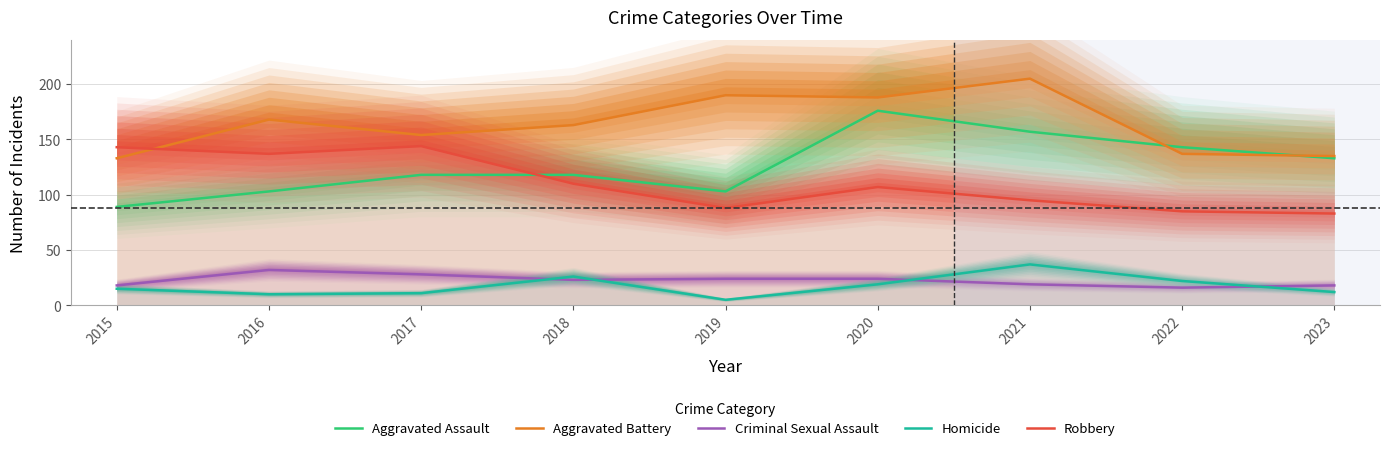

Which series changed the most between 2020 and 2023?

Aggravated Battery